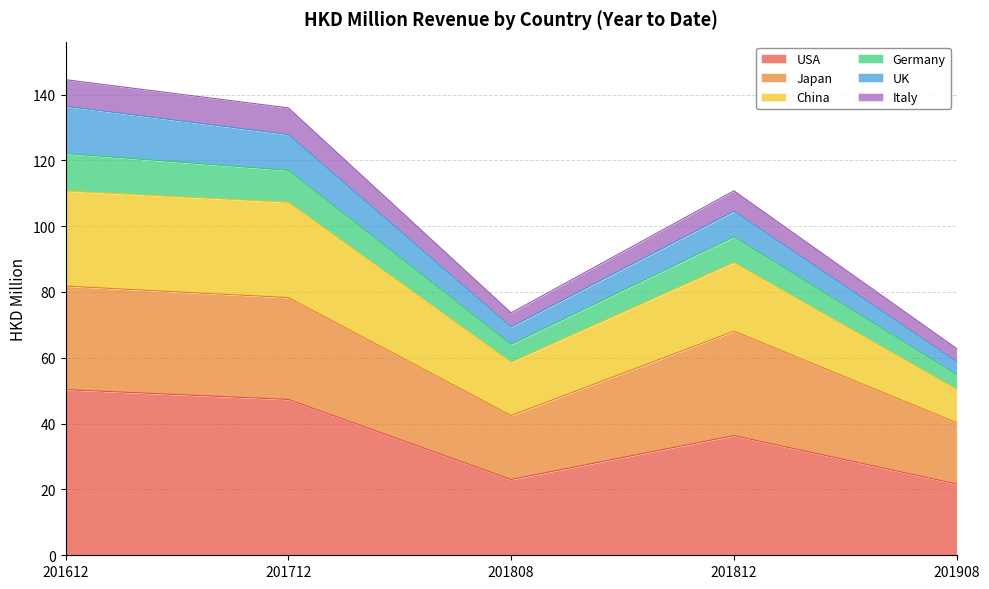

What is the total value across all series at 201712?

135.9